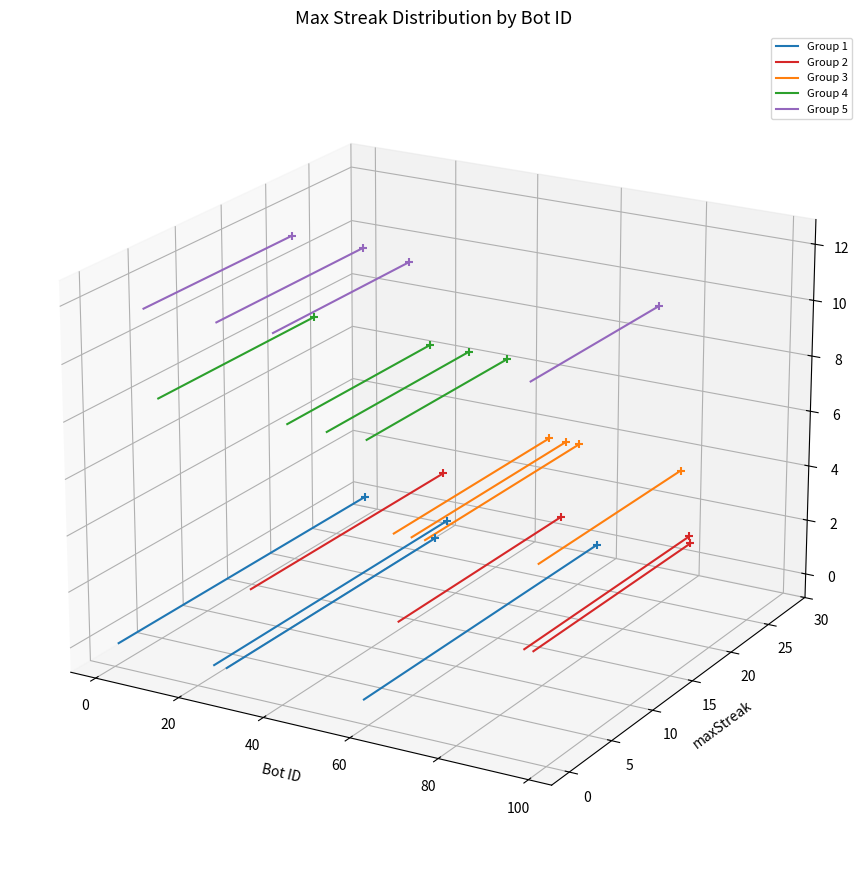

Which series contains the highest Y value?

Group 5